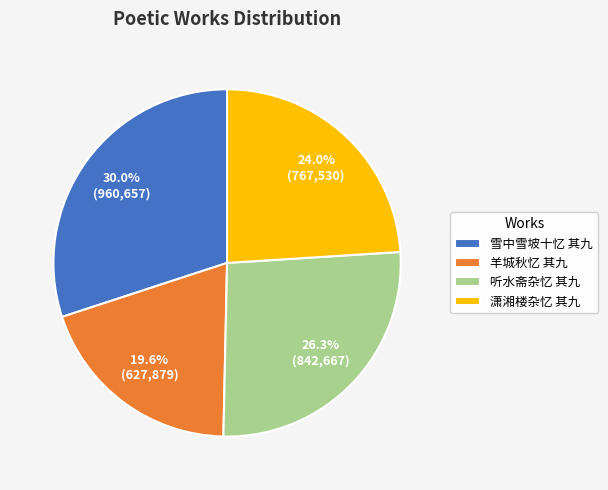

What is the largest slice in the pie chart?

雪中雪坡十忆 其九